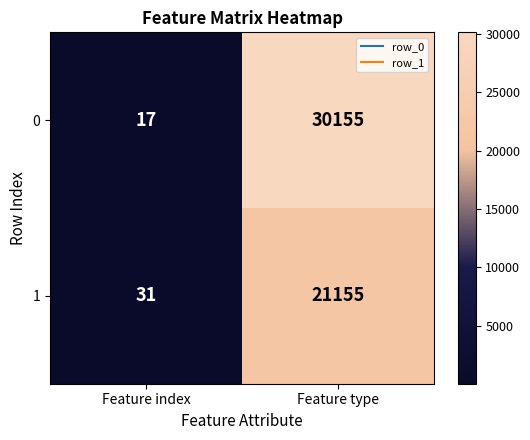

What is the spread (max minus min) of values at Feature index?

14